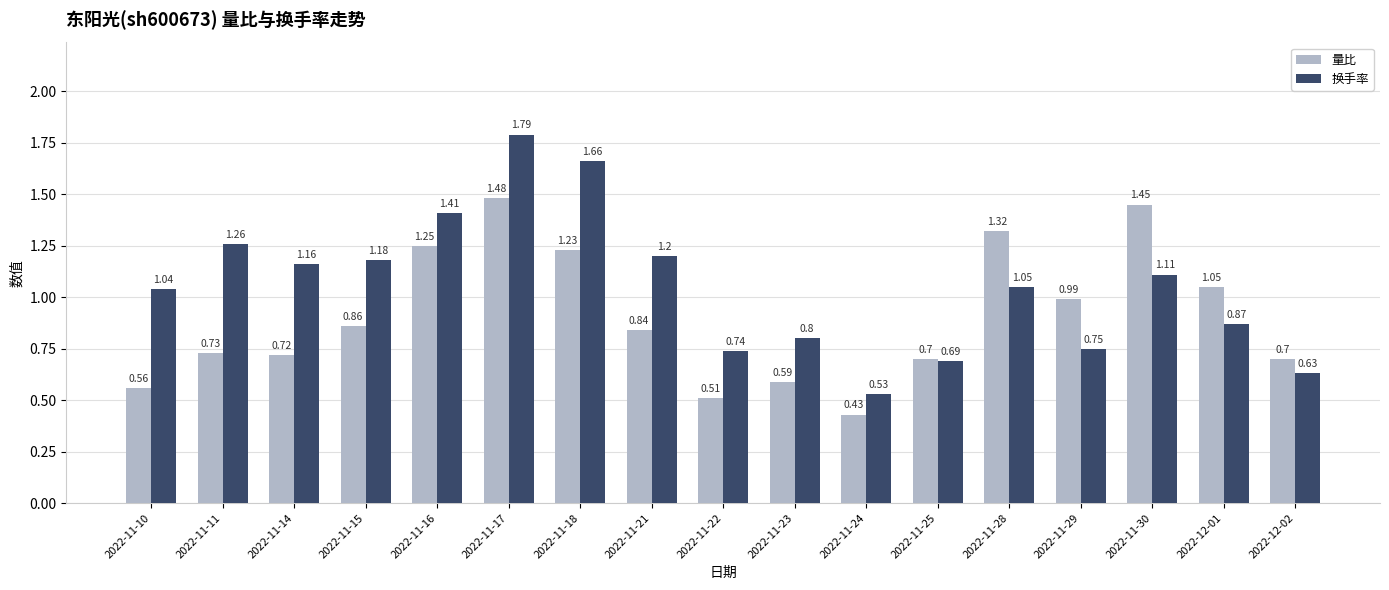

List the series in order of their overall mean, lowest first.

量比, 换手率